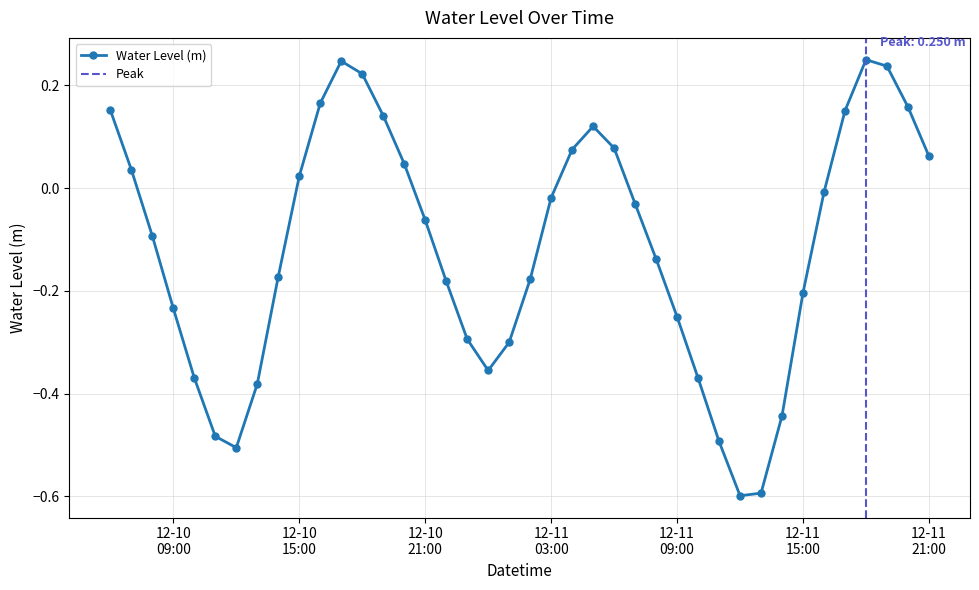

Which category has the lowest value across all series?

2024-12-11 12:00:00